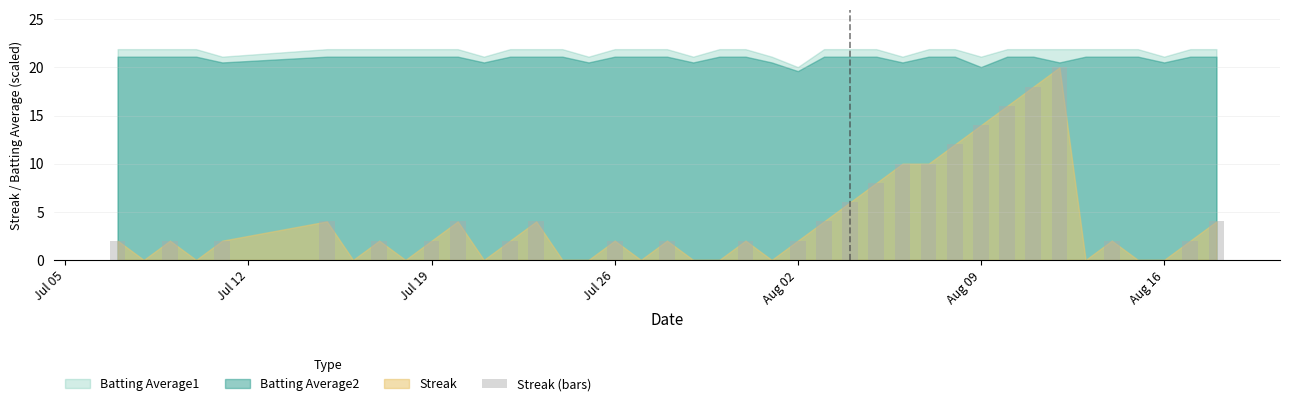

What is the value of the 33rd bar from the left?

18